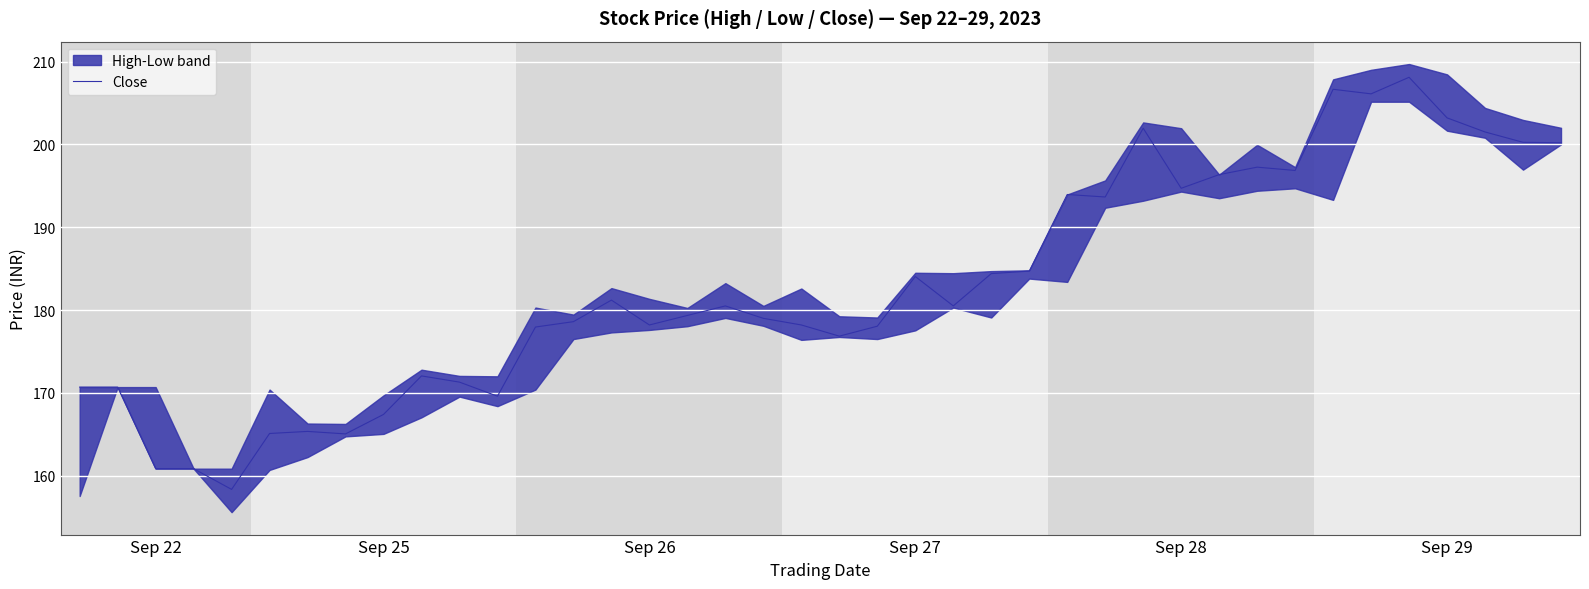

What is the difference between the maximum and minimum values?

49.8